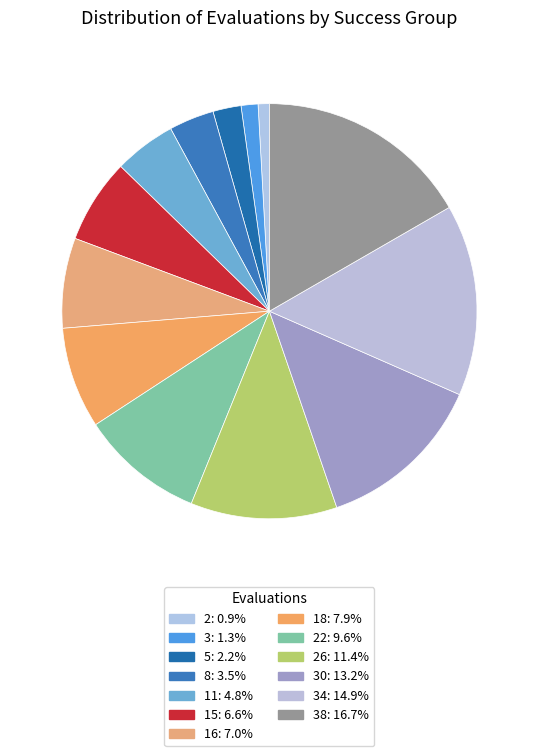

How many segments does this pie chart have?

13